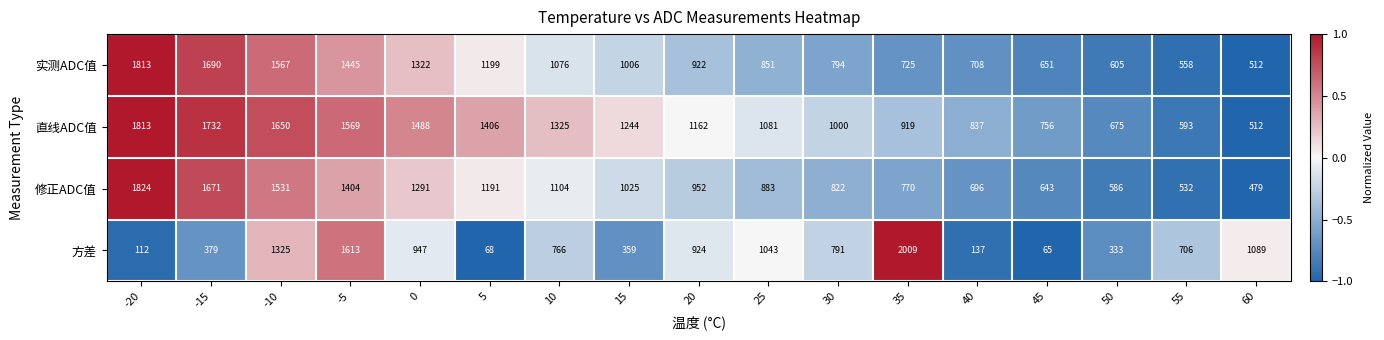

What is the difference between the second highest and minimum values in the 直线ADC值 series?

1220